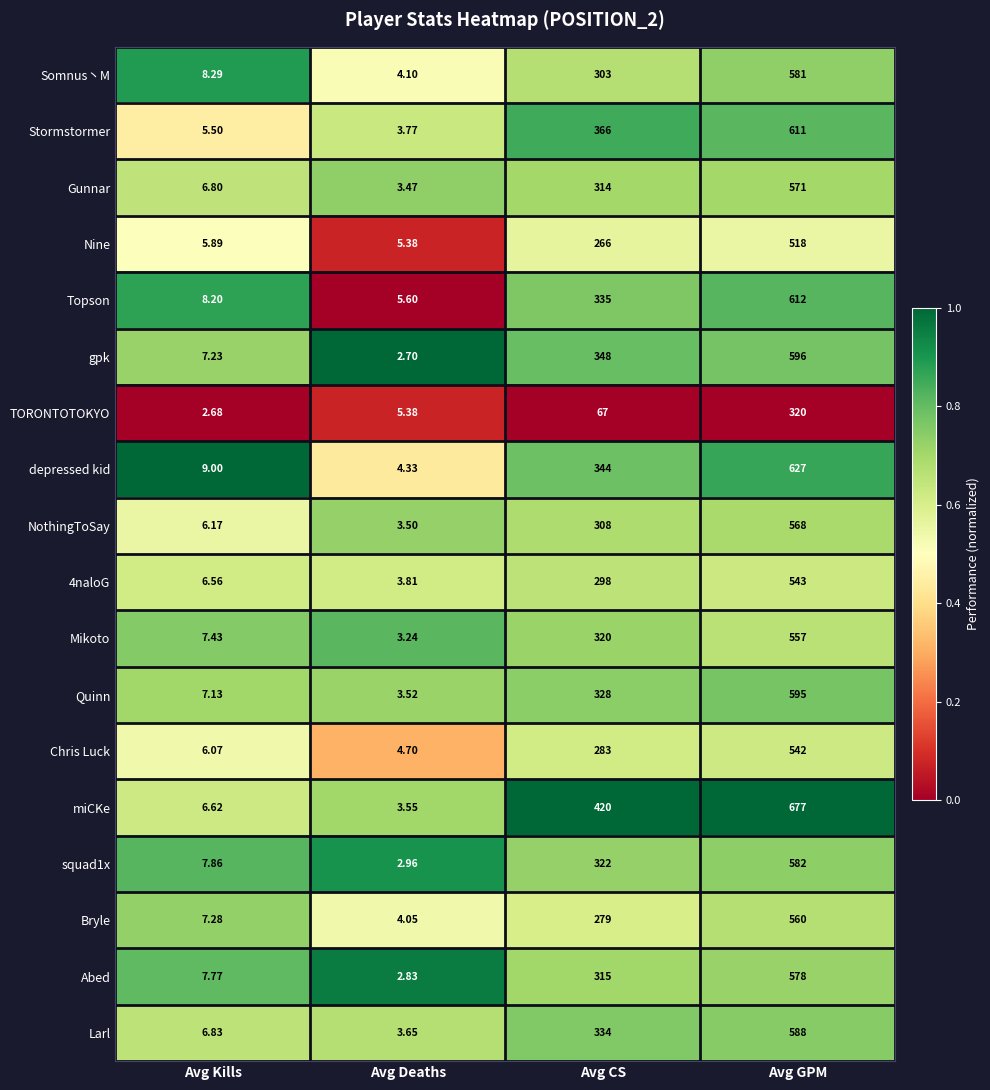

Which label corresponds to the smallest value in the chart?

Avg Kills